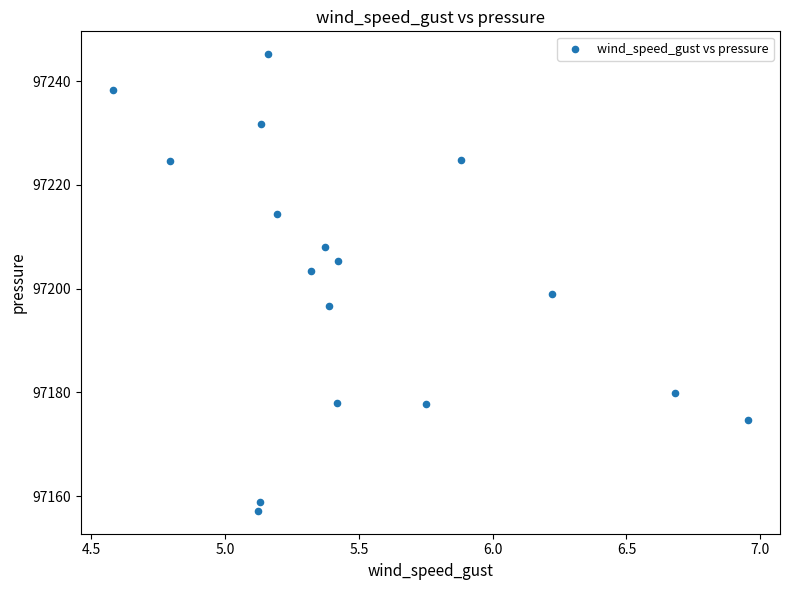

What is the range of Y values (max minus min)?

88.0